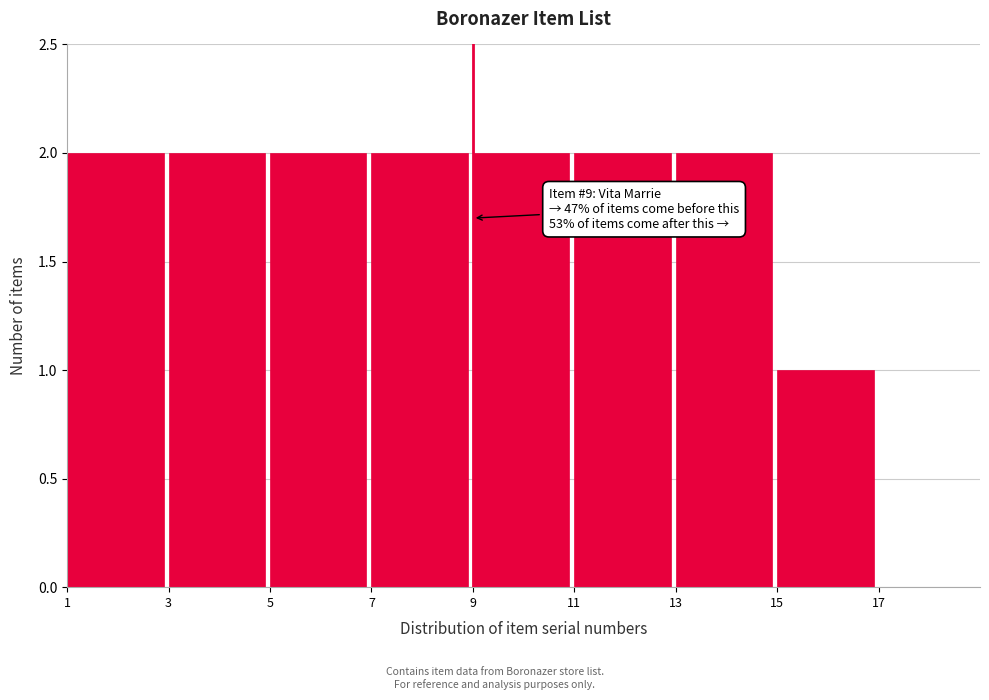

Reading left to right, extract all data points from this chart.

1=2	3=2	5=2	7=2	9=2	11=2	13=2	15=1	17=0